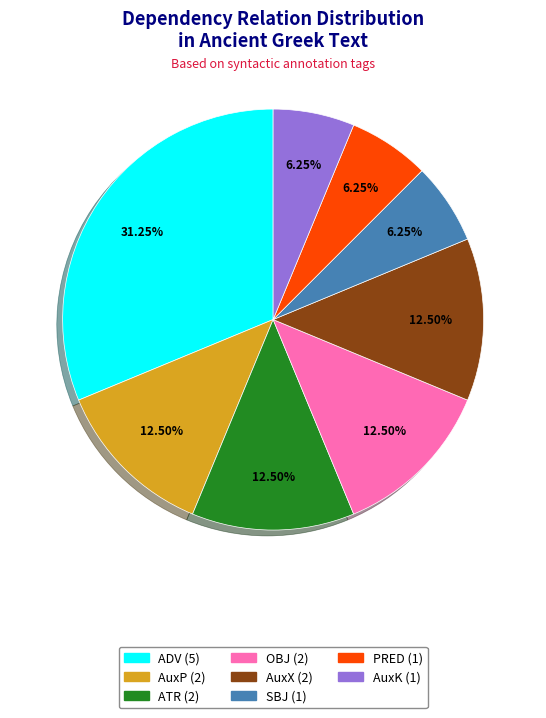

How many segments does this pie chart have?

8